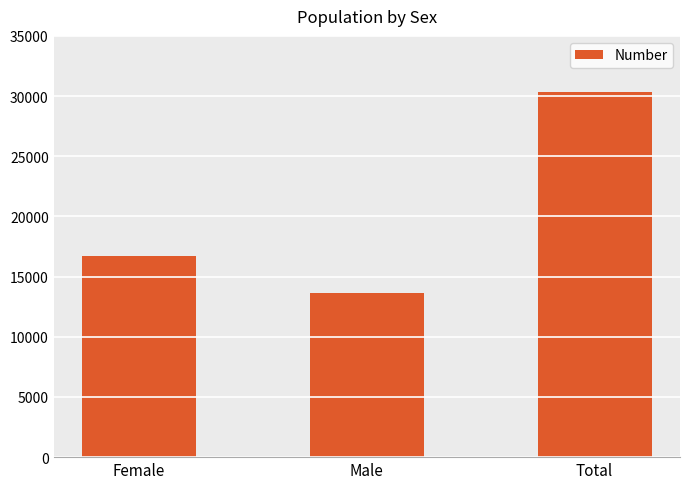

Between Female and Male, which is larger?

Female